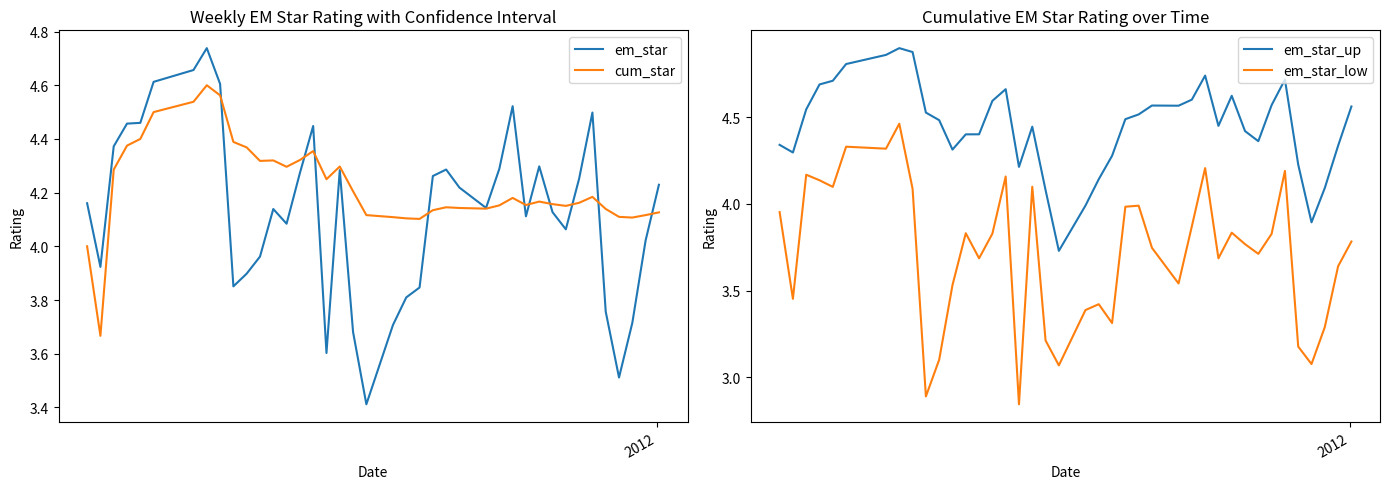

Does the chart have visible grid lines?

No